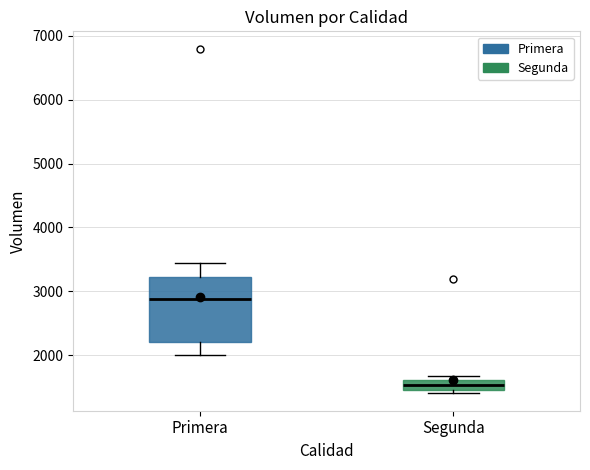

Reading left to right, read every box against the y-axis: the position of its median line, the range the box covers, and the ends of its whiskers. The values are not printed on the chart, so give them approximately, as read against the axis.

Primera: median 2900, box 2200 to 3200, whiskers 2000 to 3400
Segunda: median 1500 (inside the box), box 1500 to 1600, whiskers 1400 to 1700